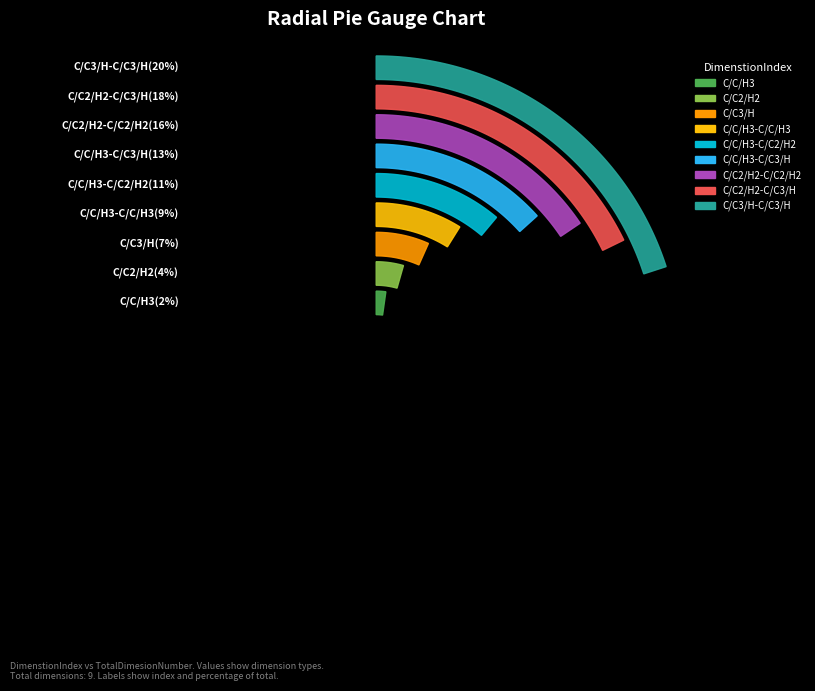

To the nearest percent, what percentage of the pie is C/C/H3-C/C2/H2?

11%